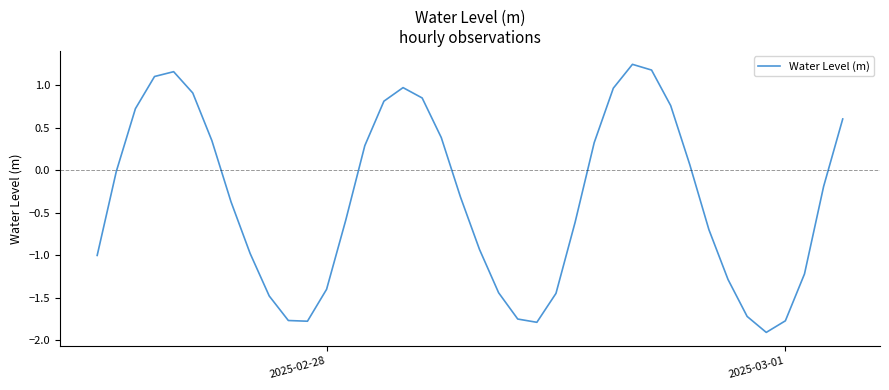

What is the average value?

-0.3